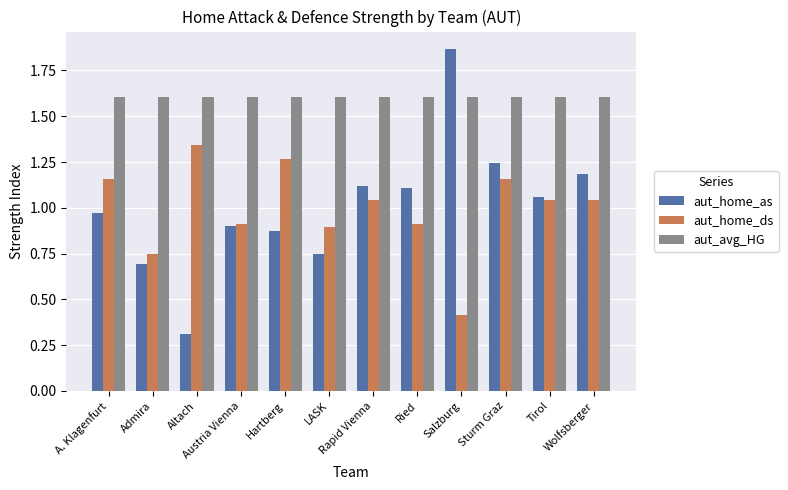

Rank the series by their maximum value, from lowest to highest.

aut_home_ds, aut_avg_HG, aut_home_as